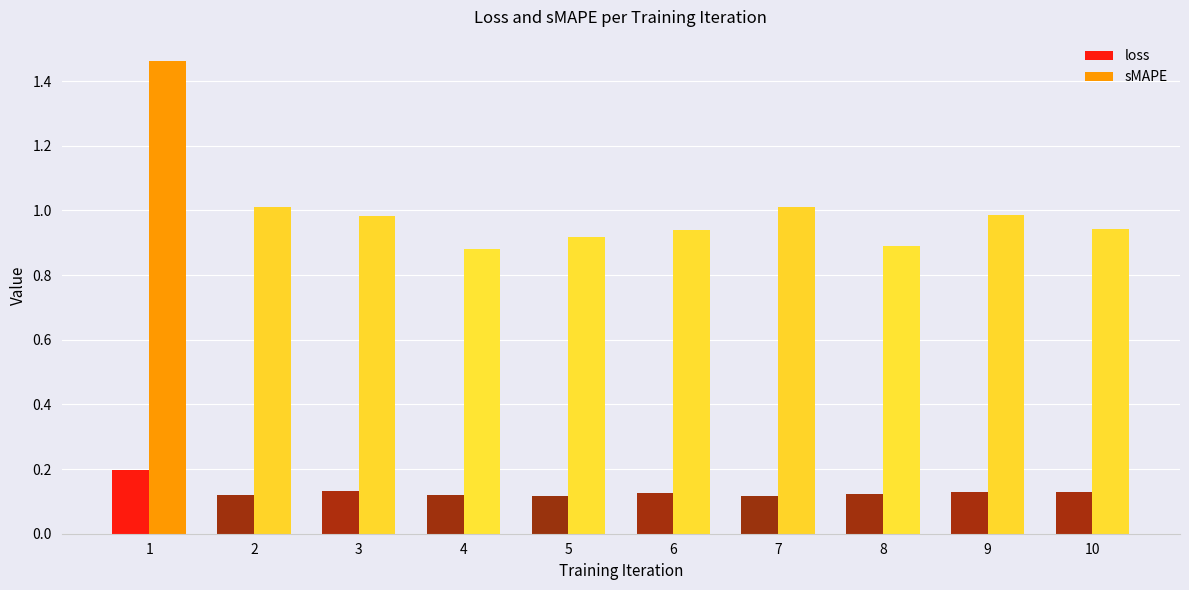

What is the difference between the highest and lowest values at 5?

0.8